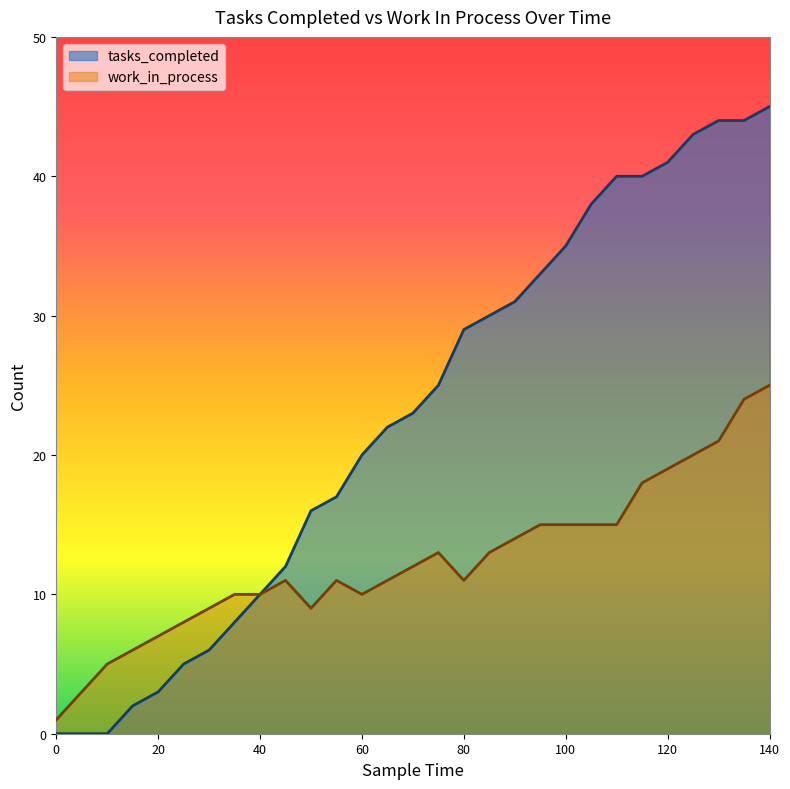

Which label corresponds to the largest value in the chart?

140